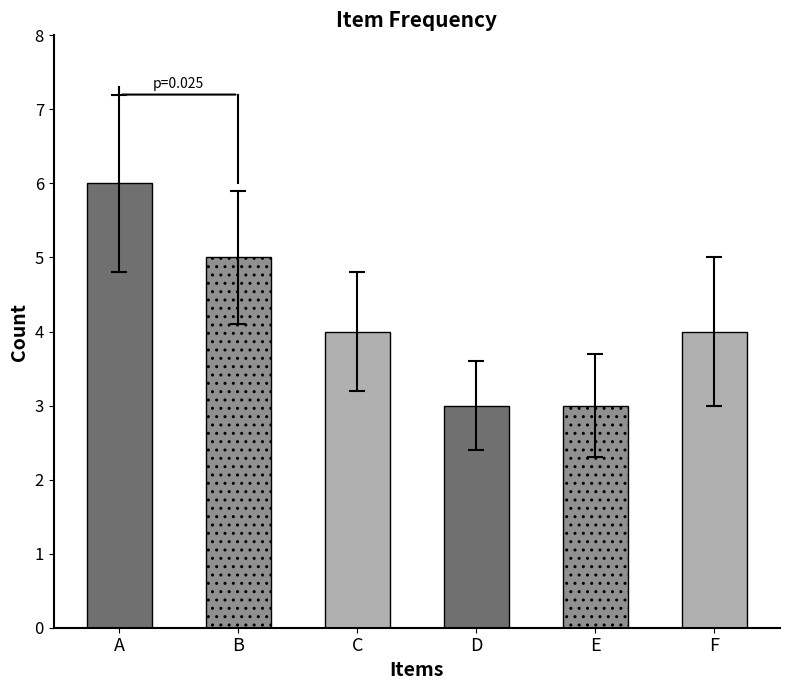

Between A and F, which is larger?

A